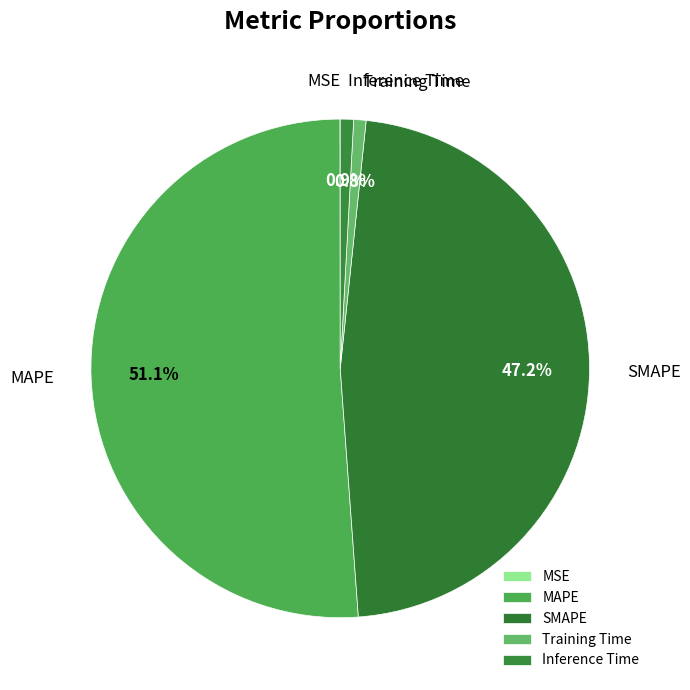

To the nearest percent, what percentage of the pie is Training Time?

1%